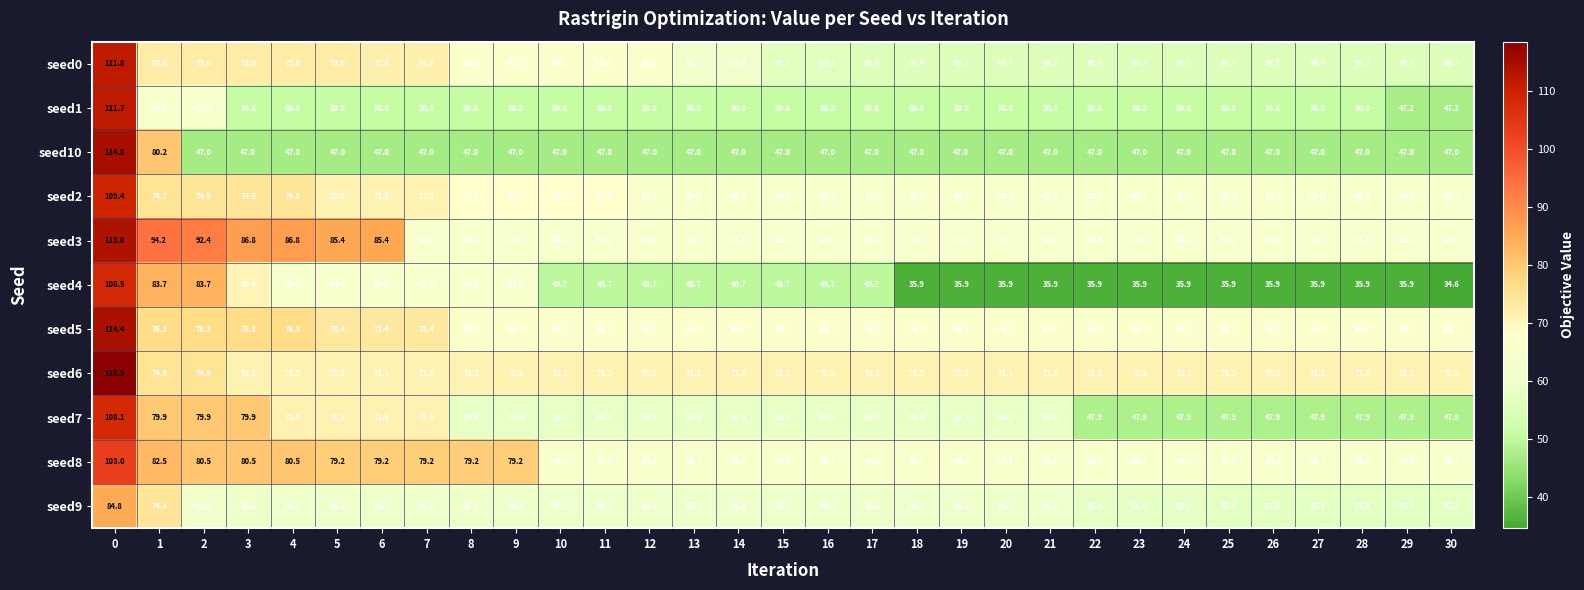

What is the spread (max minus min) of values at 1?

28.7